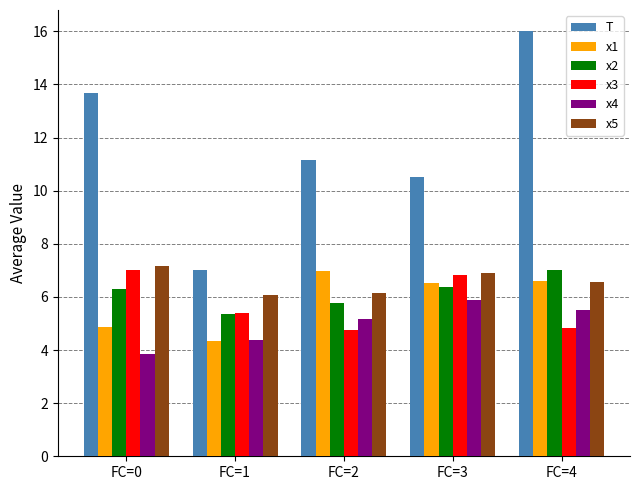

True or false: T has a value of 6.0 at FC=3.

False